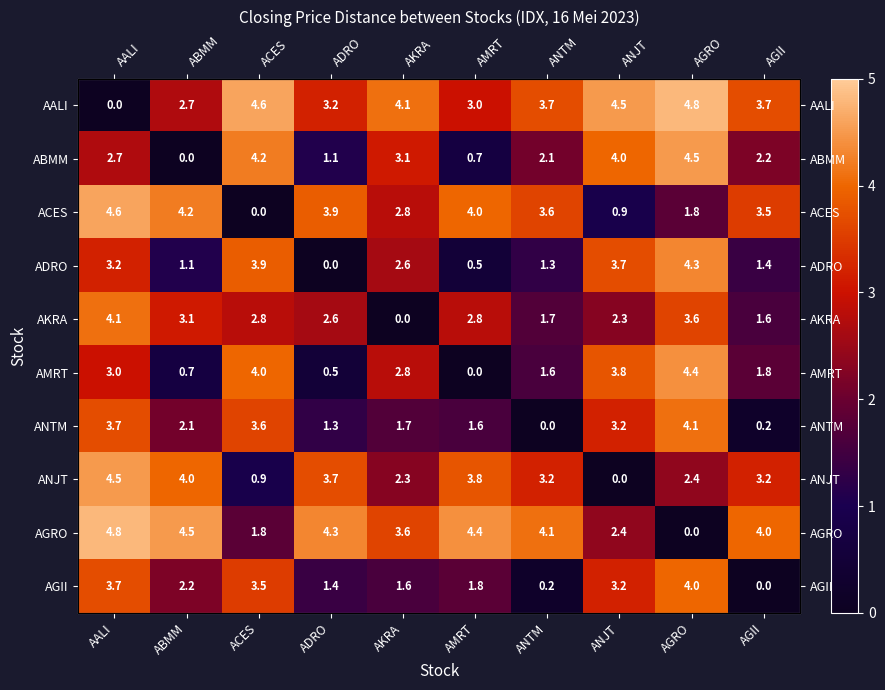

List the series in order of their peak value, lowest first.

AGII, AKRA, ANTM, ADRO, AMRT, ABMM, ANJT, ACES, AALI, AGRO